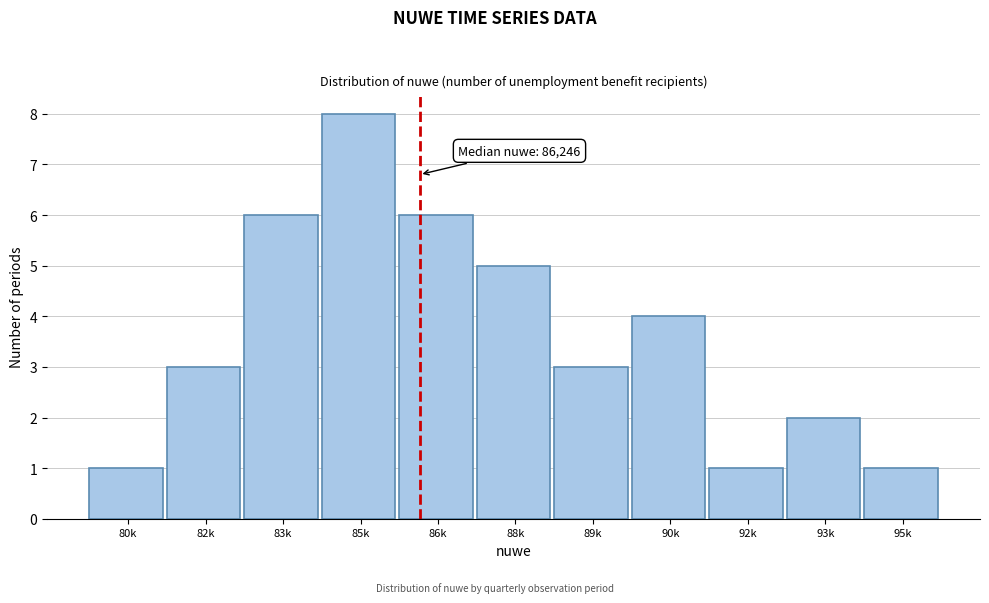

Reading left to right, what are all the values shown in this chart?

80k=1	82k=3	83k=6	85k=8	86k=6	88k=5	89k=3	90k=4	92k=1	93k=2	95k=1